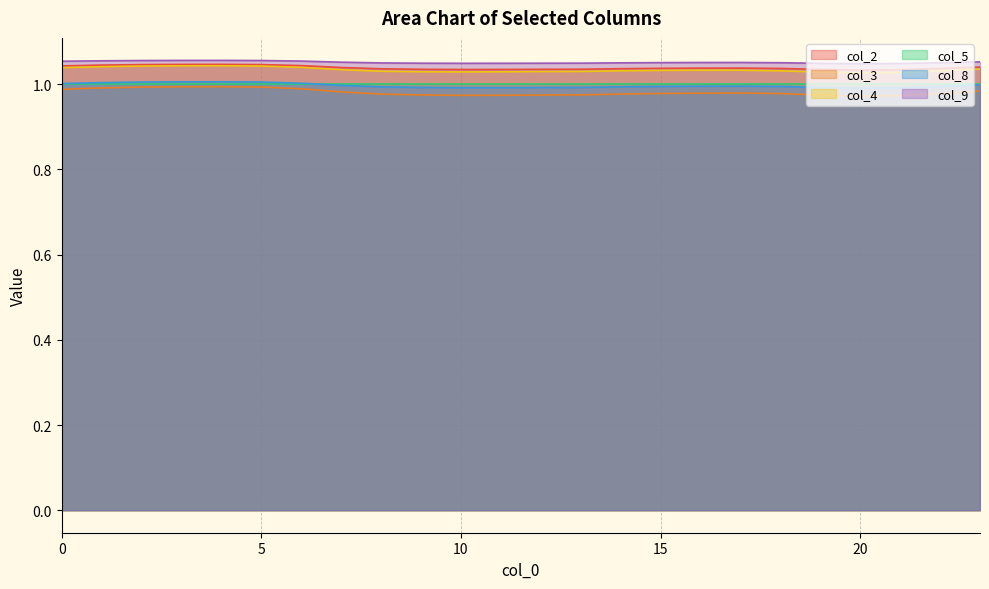

In col_3, how many points are higher than both neighbors (excluding endpoints)?

2